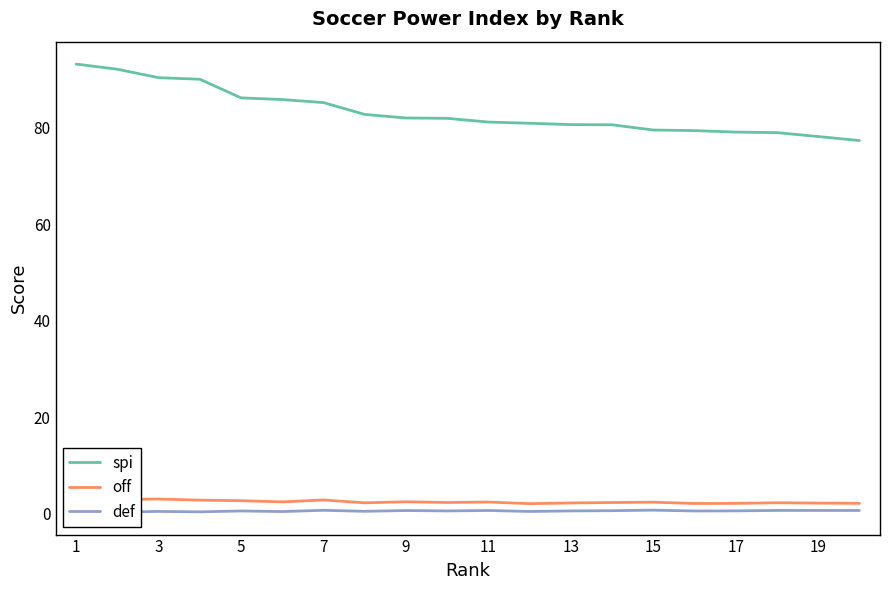

True or false: def has more than 1 interior local peaks.

True